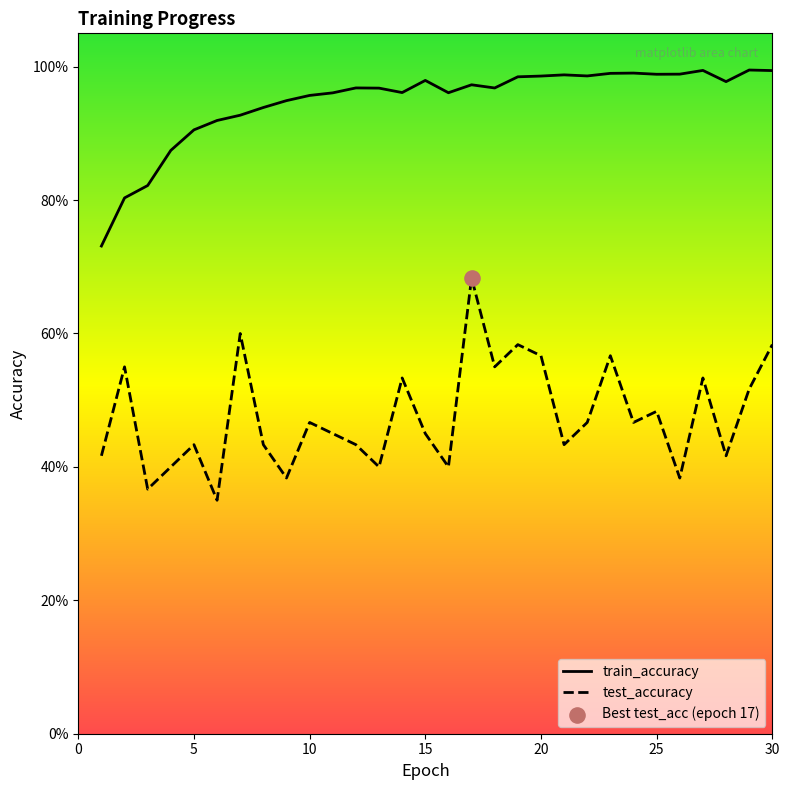

What are all the series names shown in the legend?

test_accuracy, train_accuracy